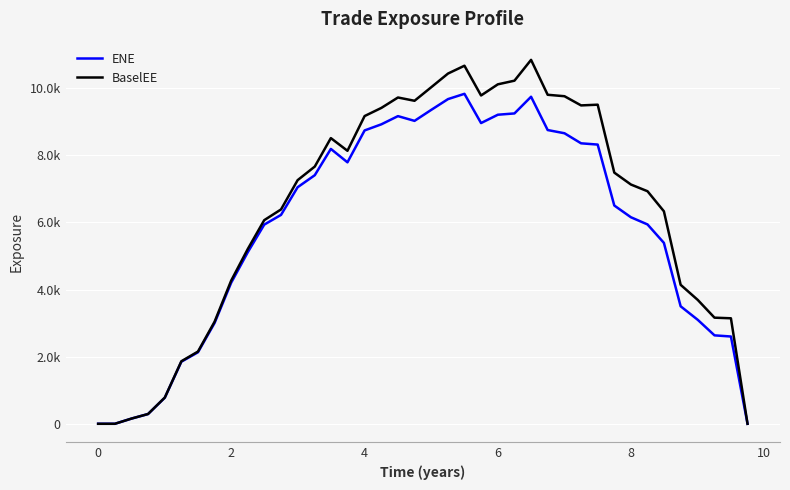

What is the difference between the second highest and minimum values in the ENE series?

9743.1